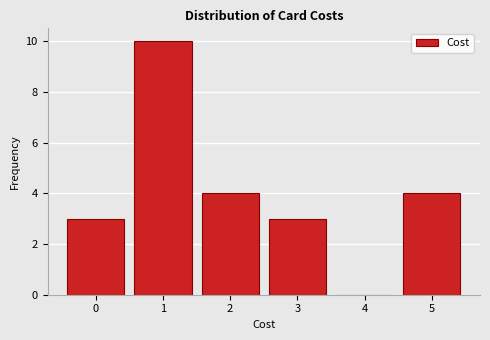

Reading right to left, extract all data points from this chart.

5=4	4=0	3=3	2=4	1=10	0=3